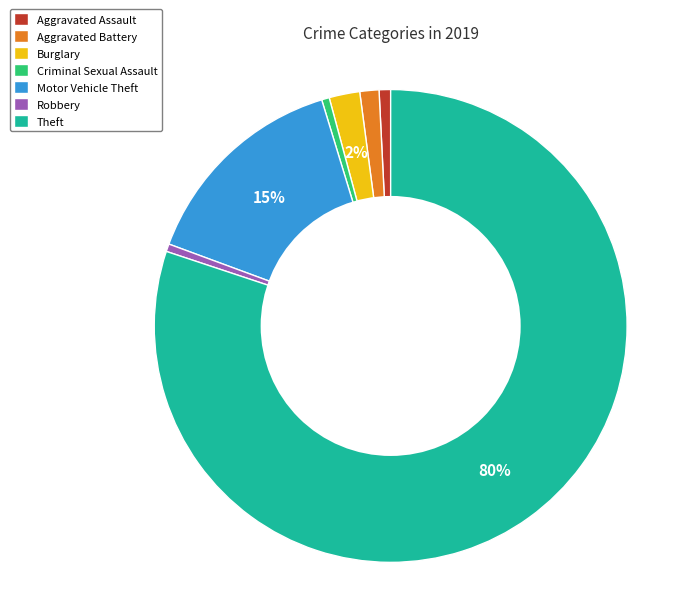

Does any single category account for the majority?

Yes